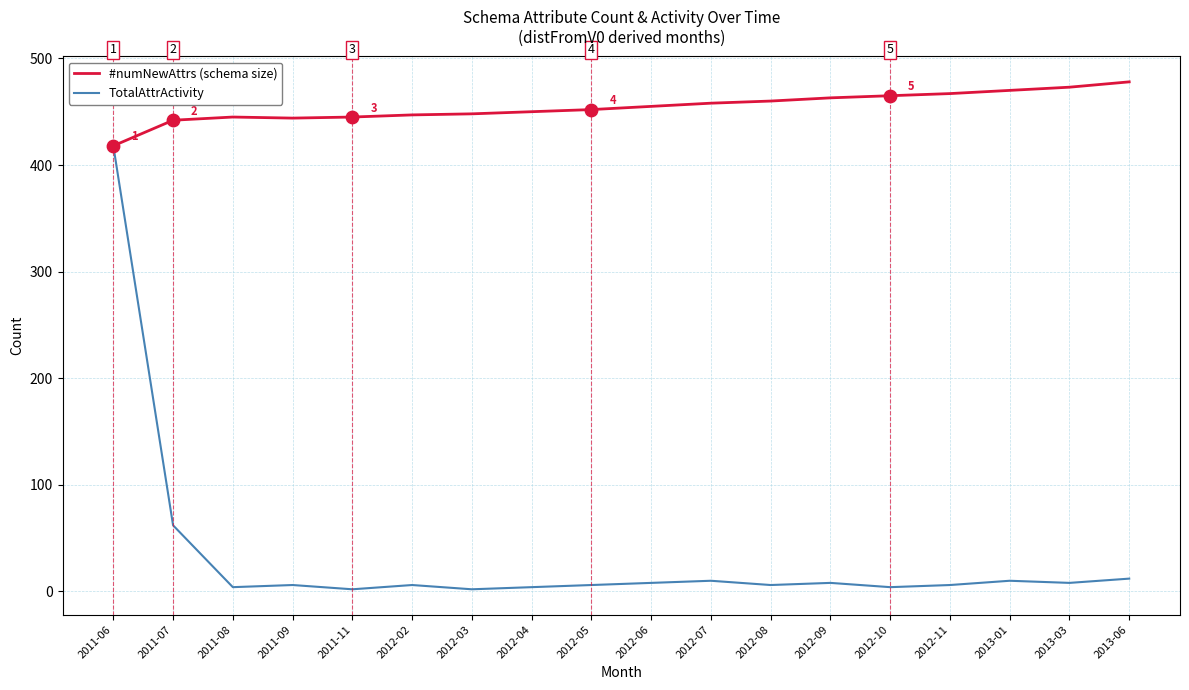

What is the total value across all series at 2012-11?

473